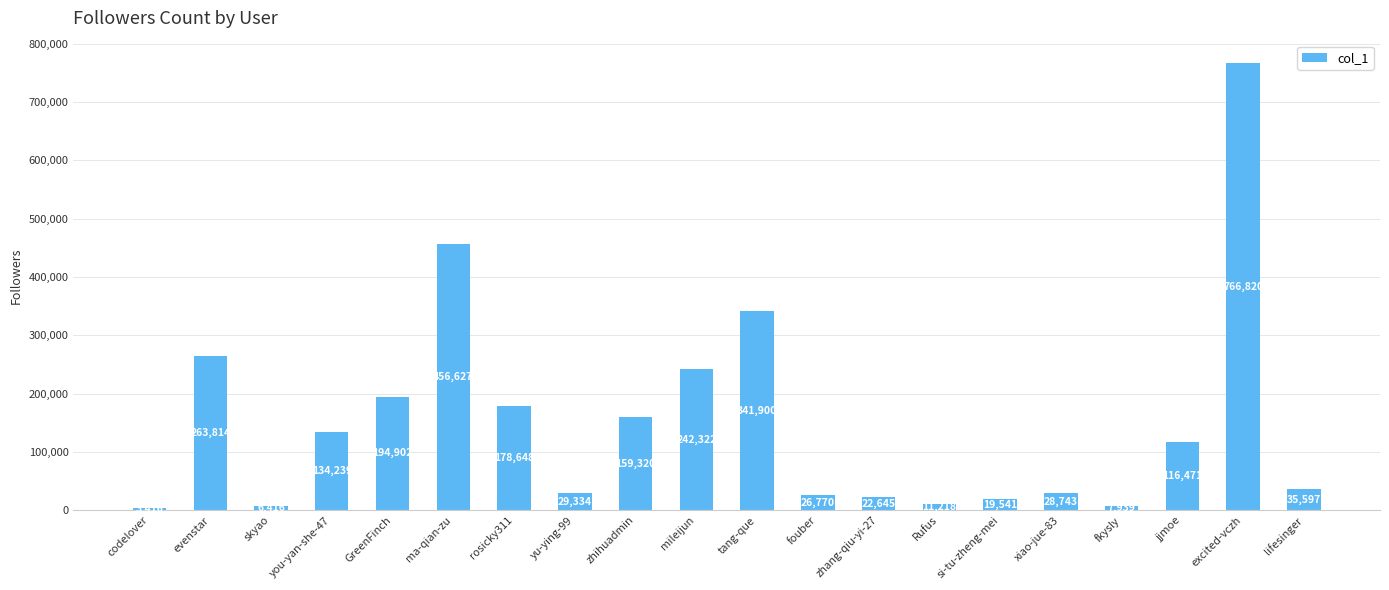

Which label corresponds to the smallest value in the chart?

codelover